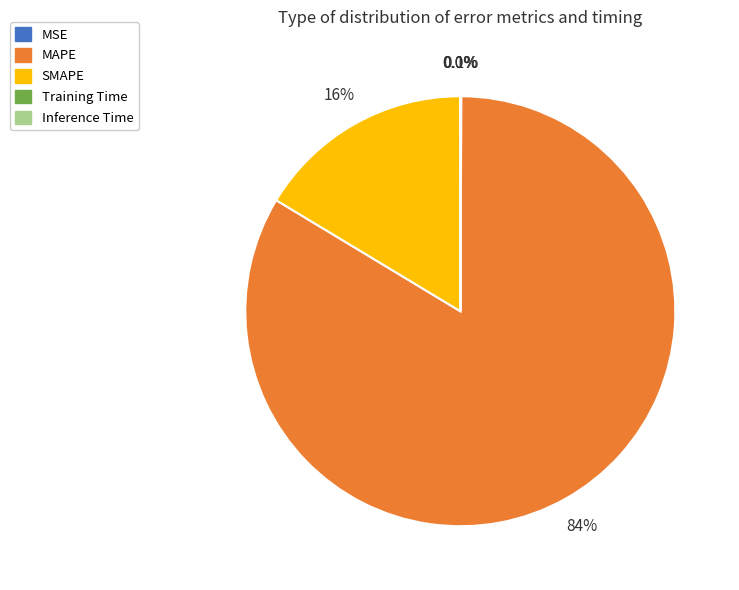

Is there any slice that represents more than half of the pie?

Yes